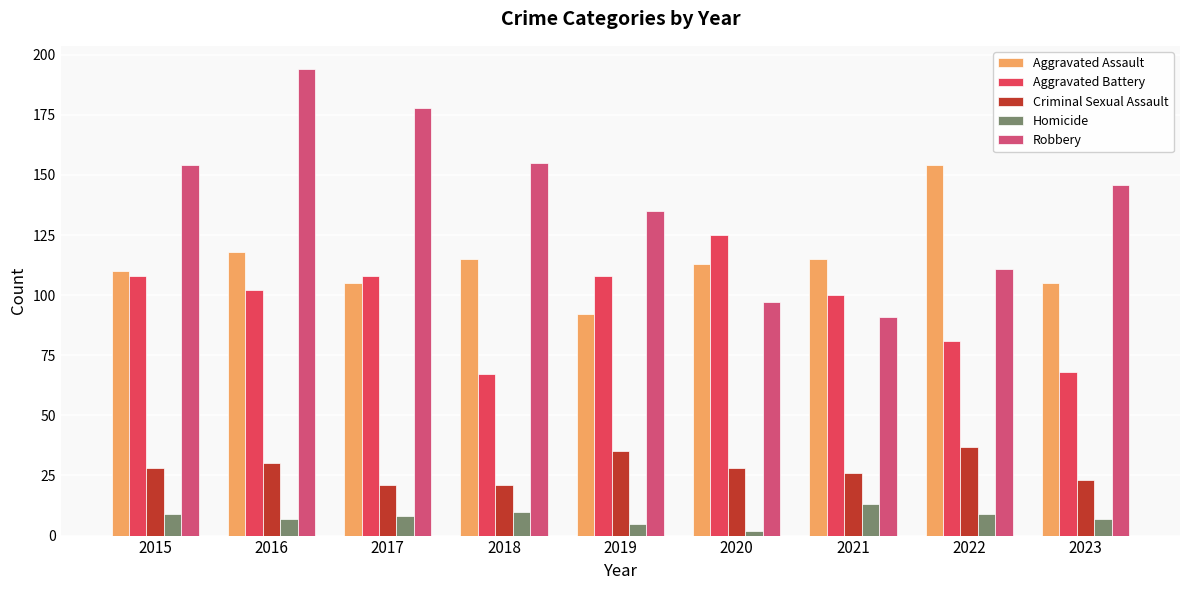

What is the difference between the maximum and minimum values in the Criminal Sexual Assault series?

16